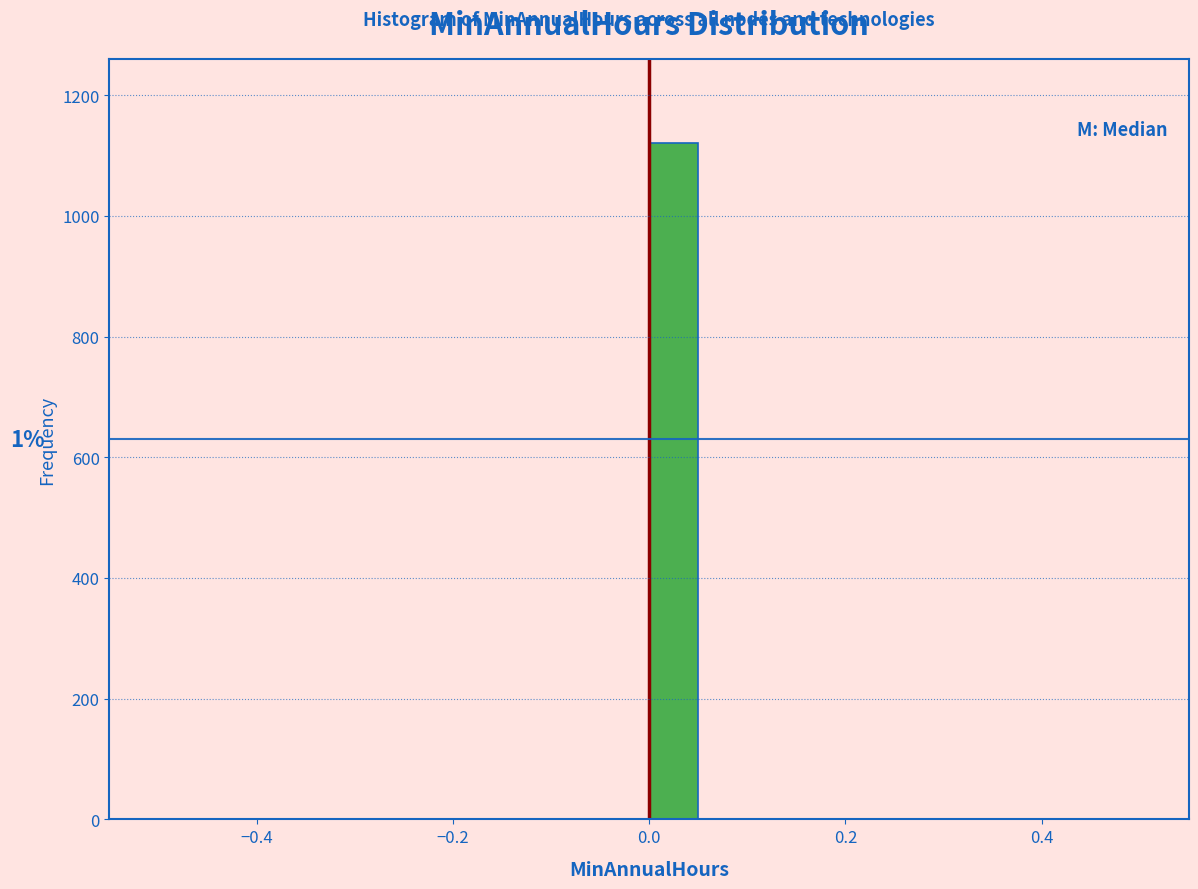

Read against the x-axis, roughly where is the centre of the tallest bar?

0.02